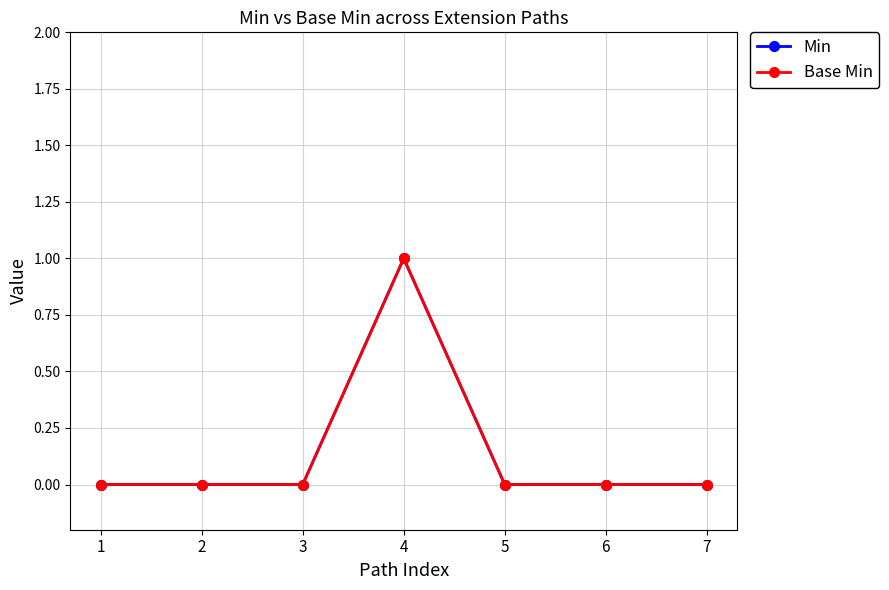

True or false: Min and Base Min cross at least once.

False